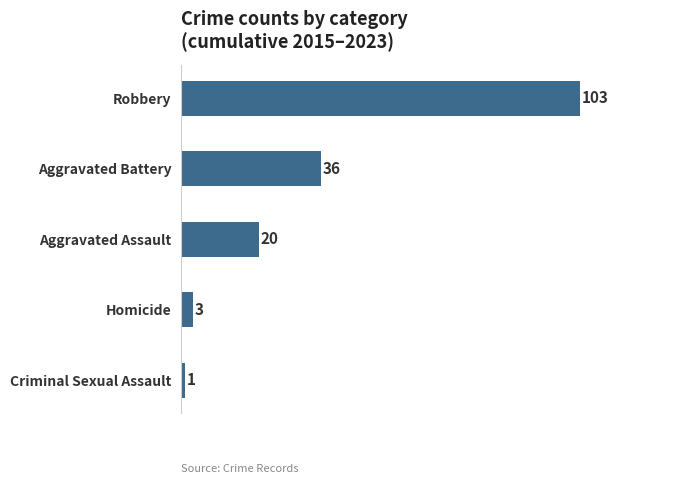

What is the smallest value displayed?

1